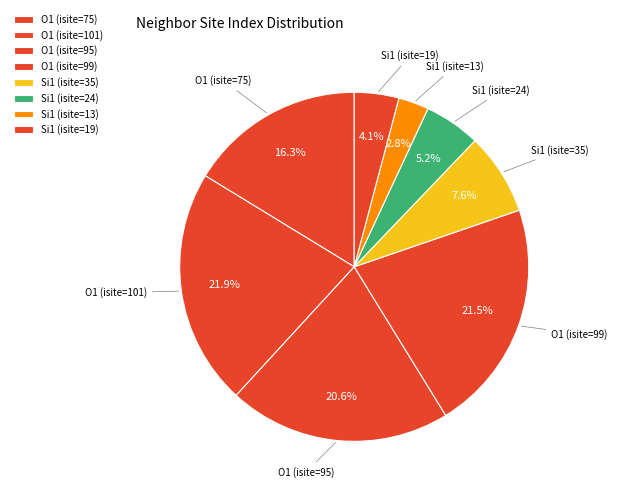

How many segments does this pie chart have?

8